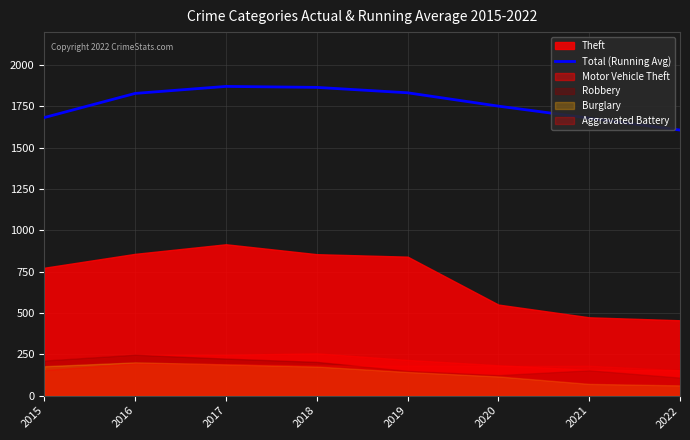

Count the number of categories in the chart.

8